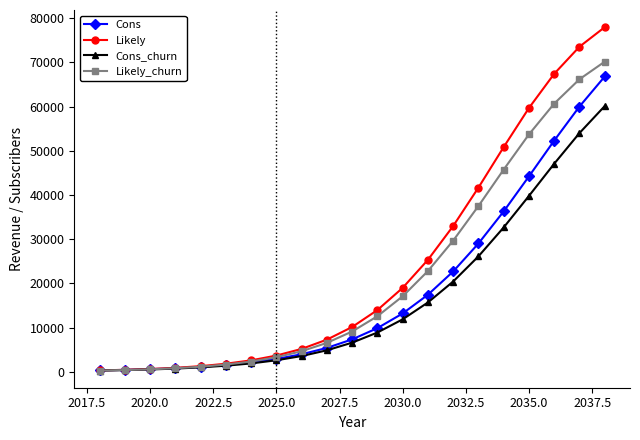

What is the value of the Cons point at the 19th from the left?

52326.0